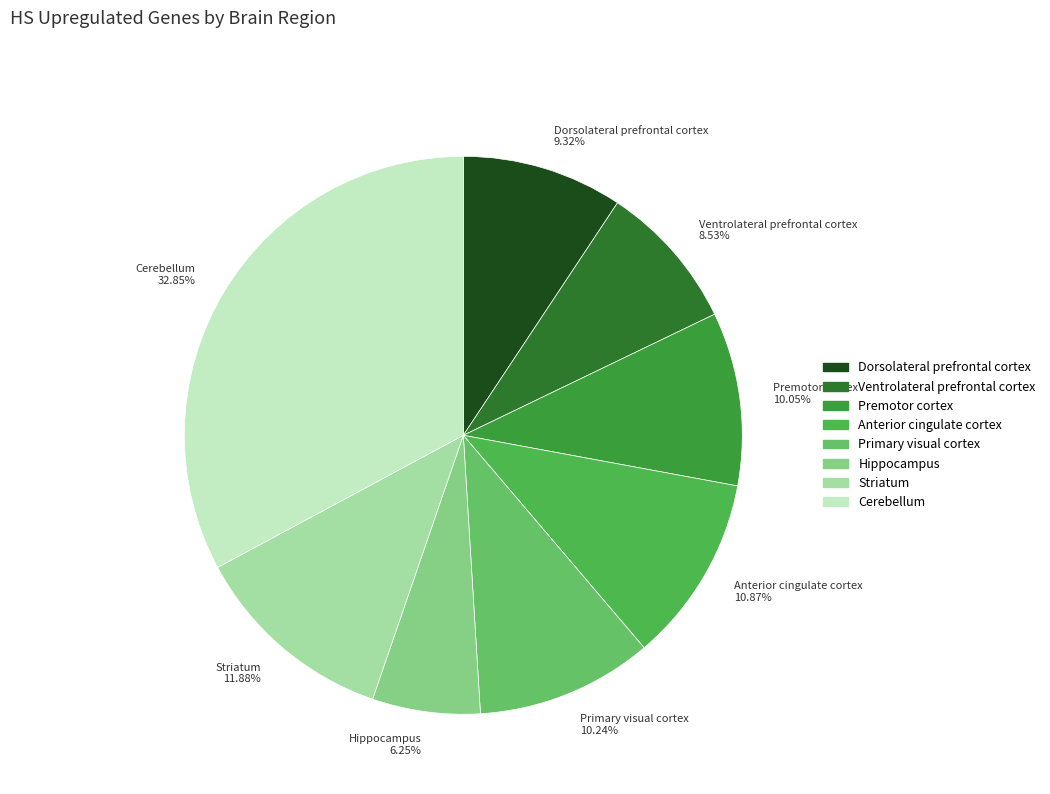

To the nearest percent, what is the combined percentage of Hippocampus and Striatum?

18%